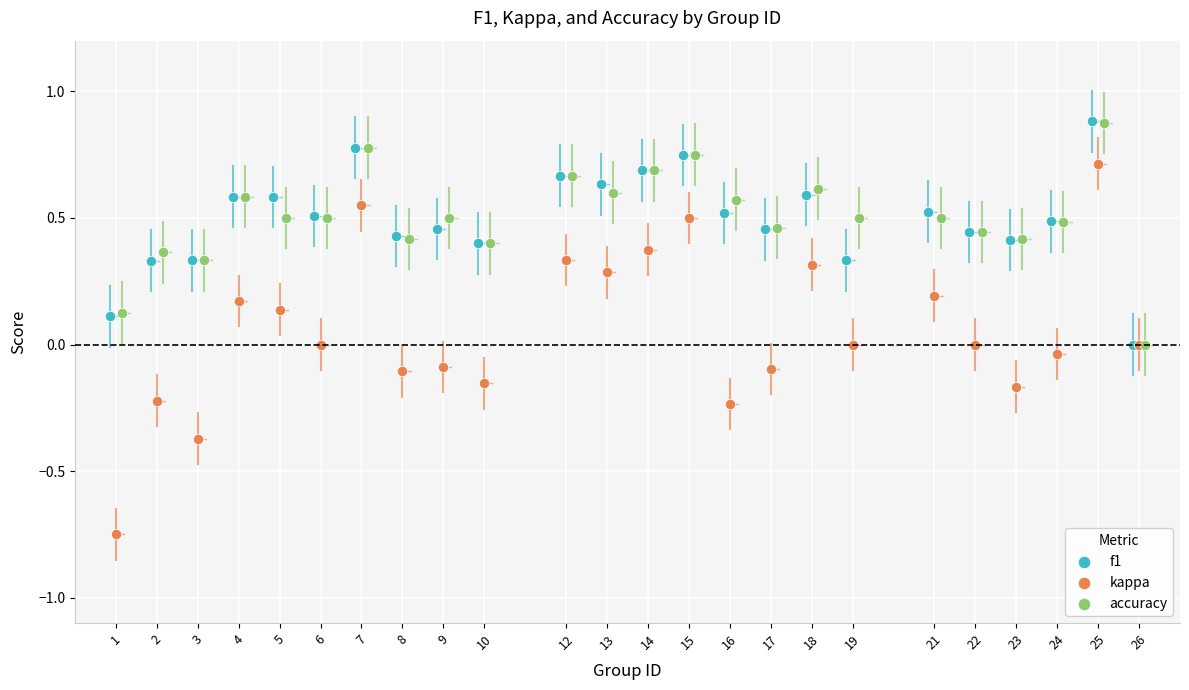

Which series reaches the minimum Y coordinate?

kappa